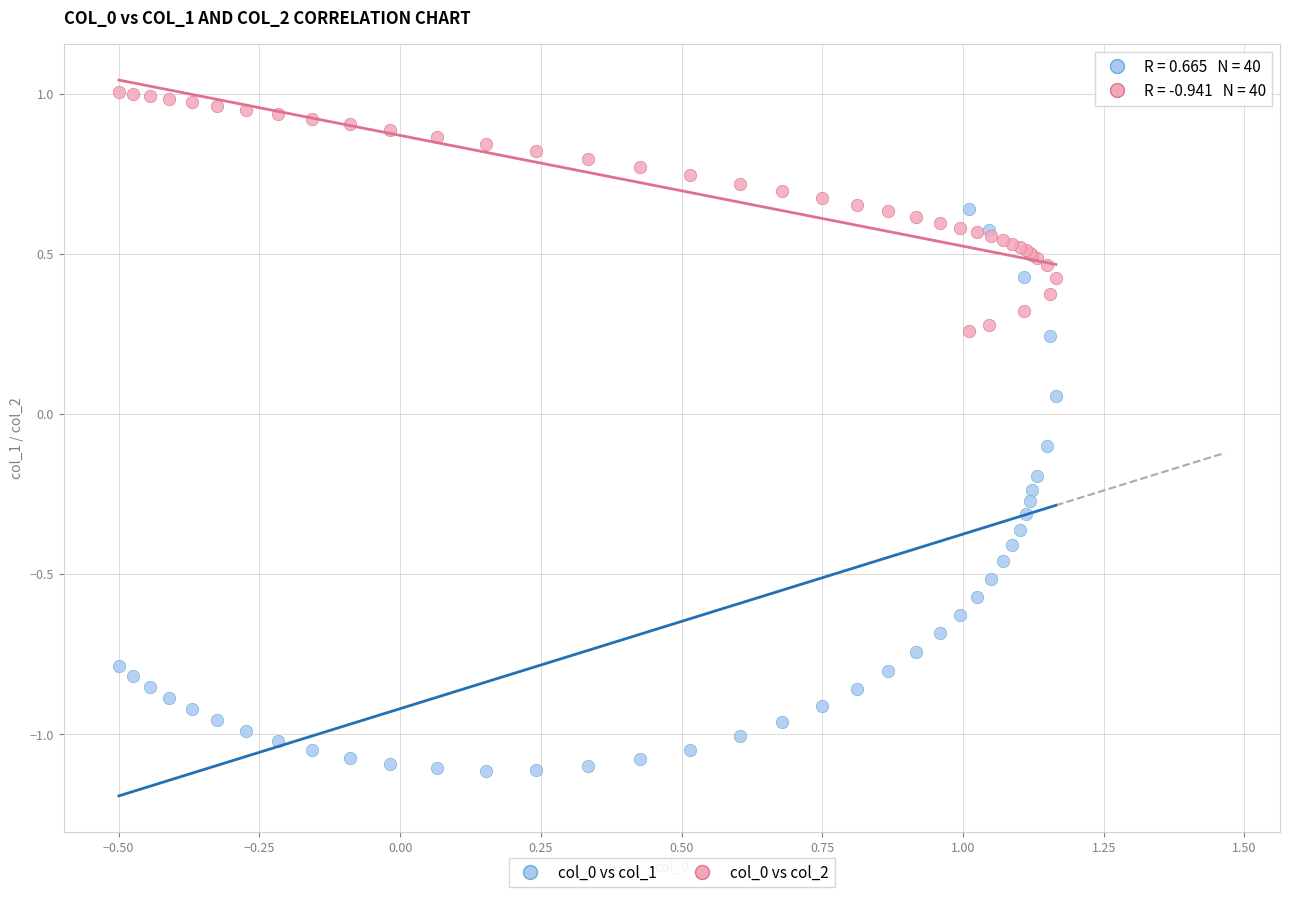

Which series reaches the minimum Y coordinate?

col_0 vs col_1